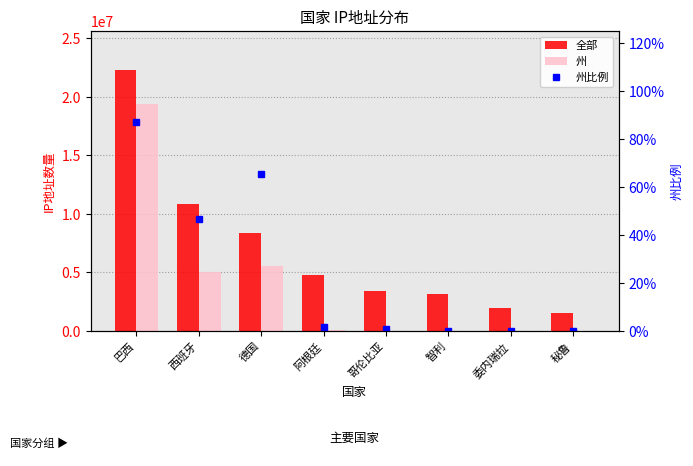

How many values in 州 are above zero?

7